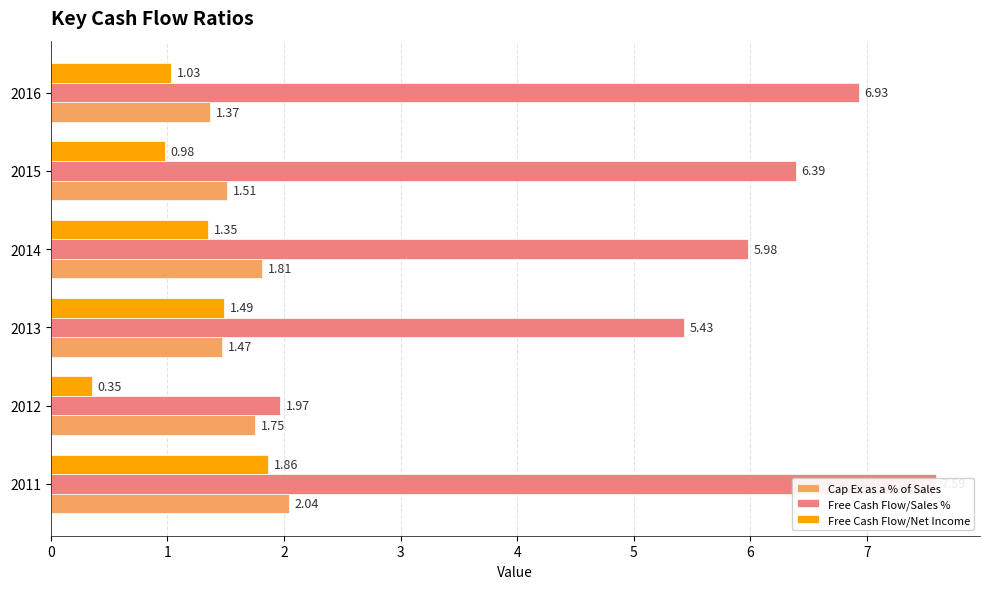

Are the bars horizontal?

Yes